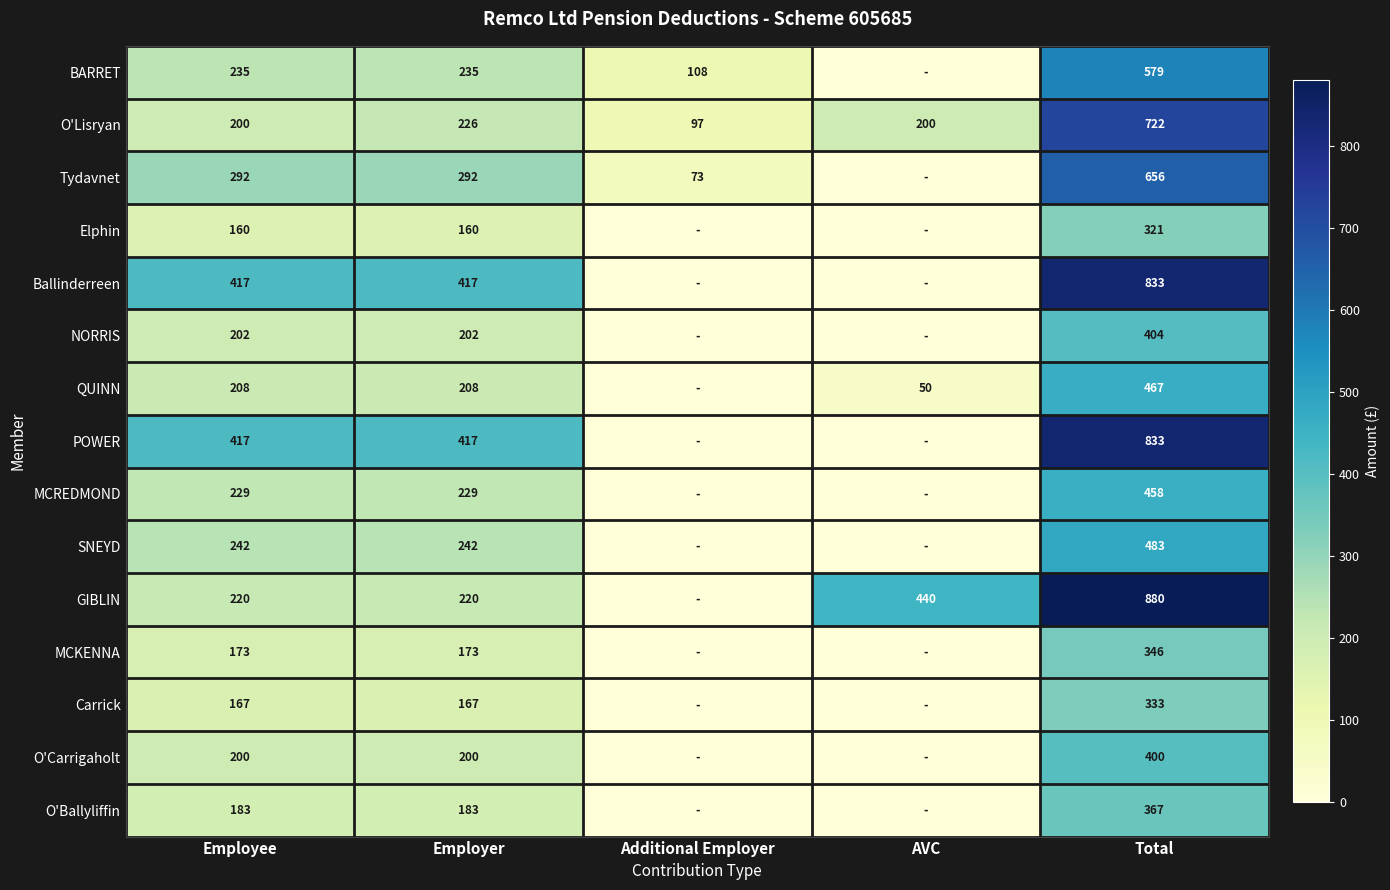

How many values in the MCREDMOND series are below 229?

2